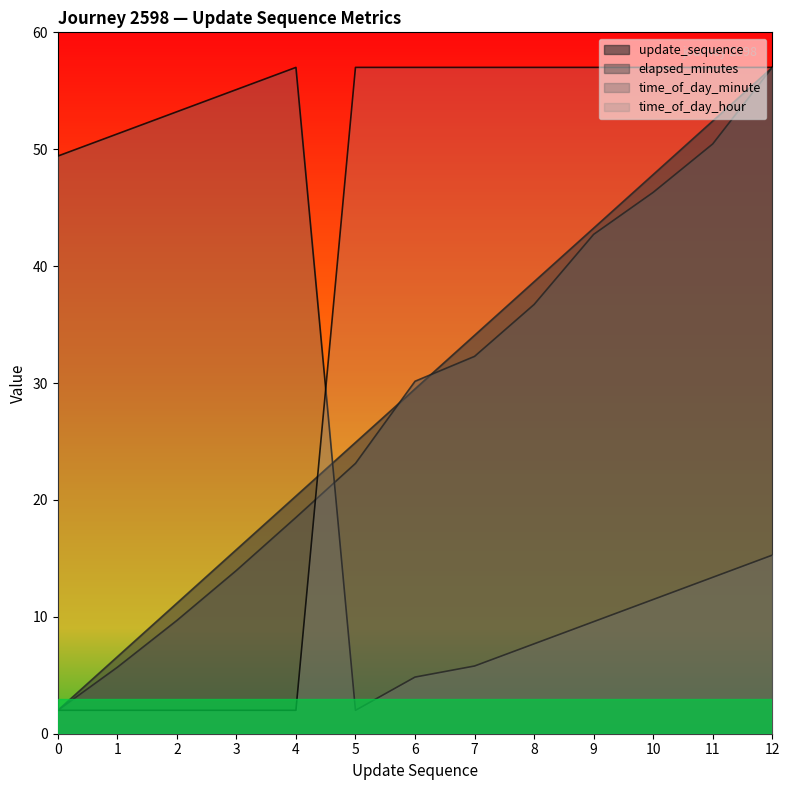

How many times do elapsed_minutes and update_sequence cross each other?

2